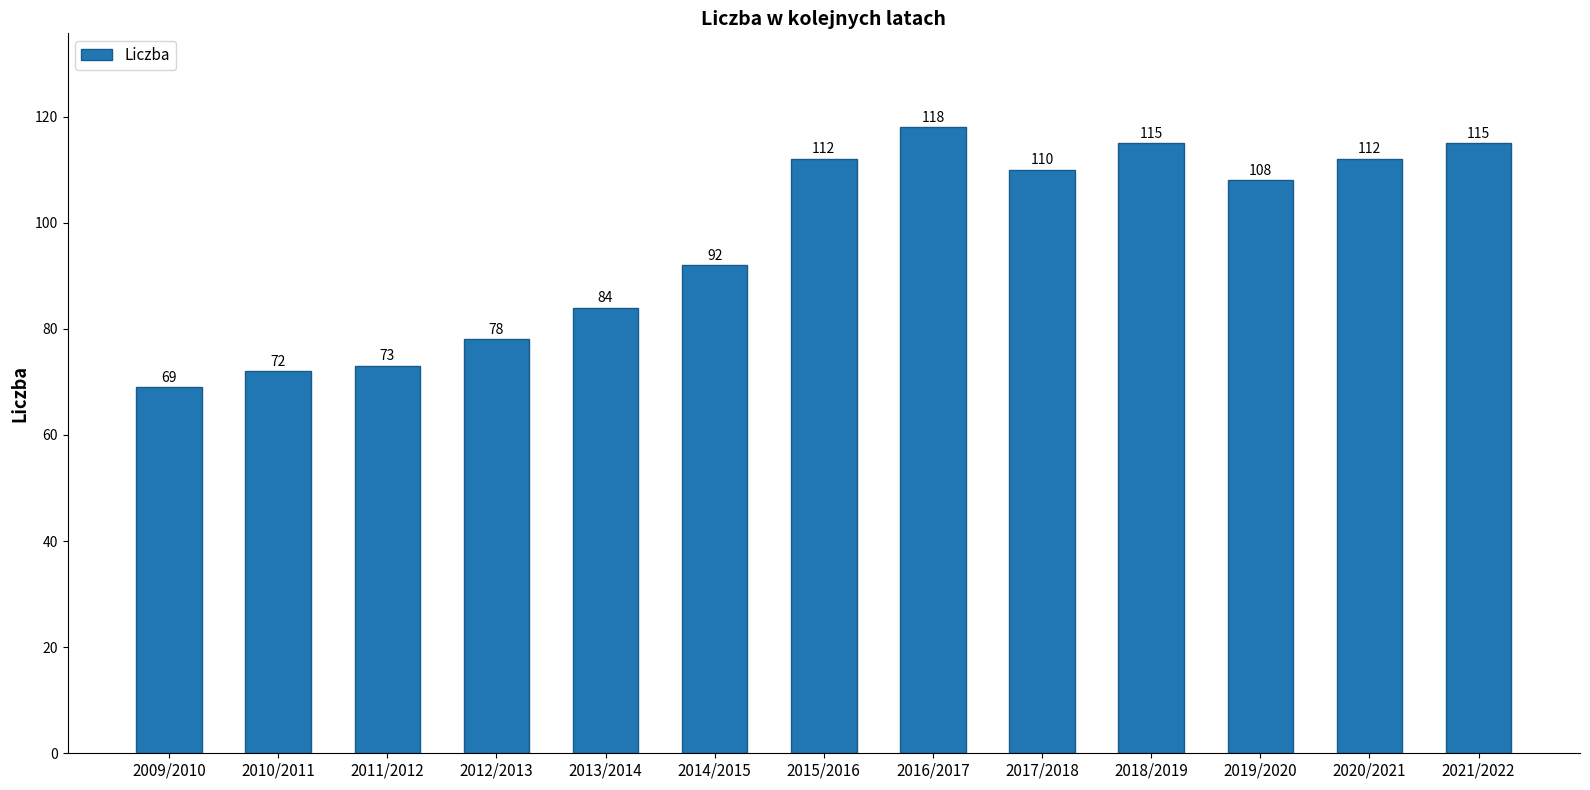

The value at 2010/2011 is 96. True or false?

False